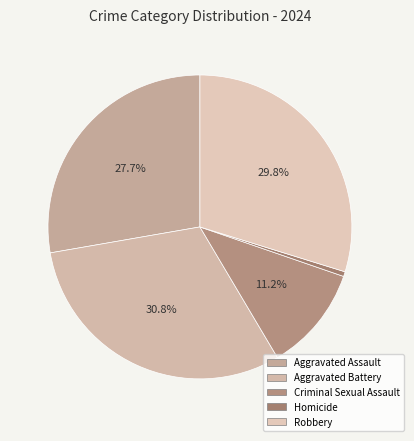

Count the number of slices in the pie.

5